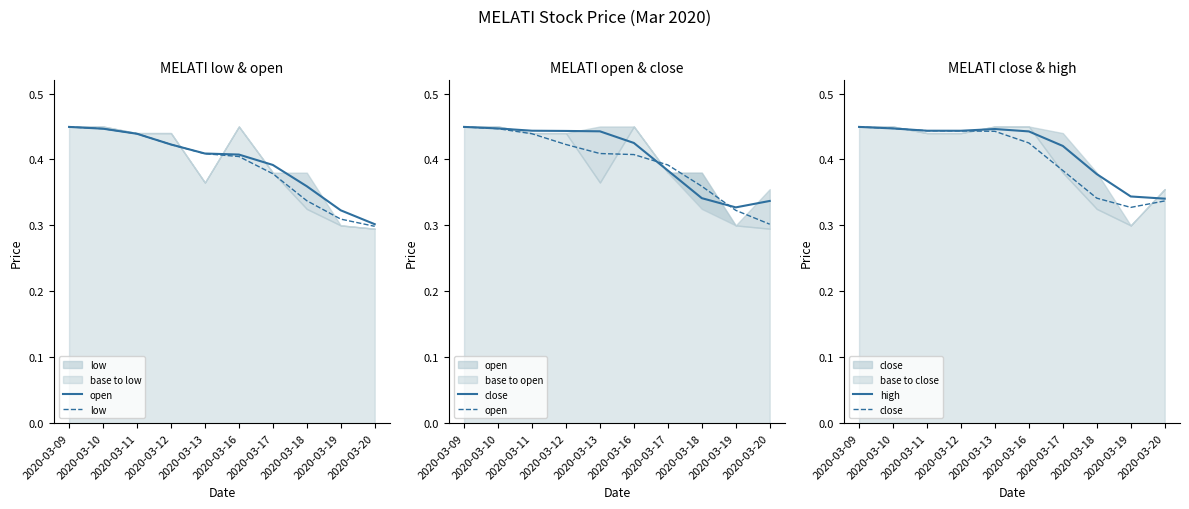

Is it true that high equals 0.6 at 2020-03-10?

False